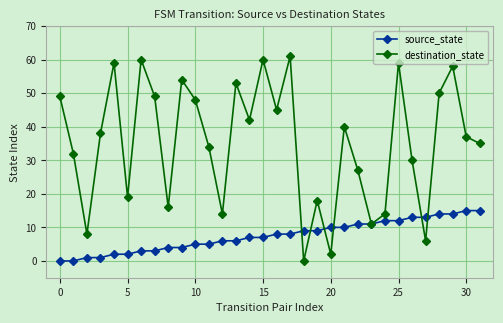

List the series in order of their overall mean, highest first.

destination_state, source_state